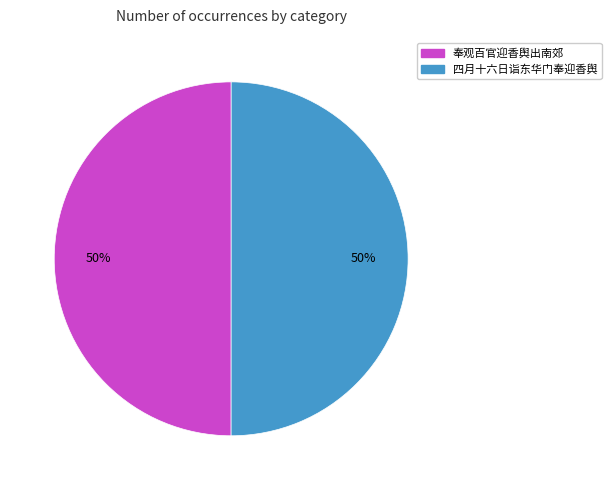

Do 四月十六日诣东华门奉迎香舆 and 奉观百官迎香舆出南郊 together represent more than half of the pie?

Yes